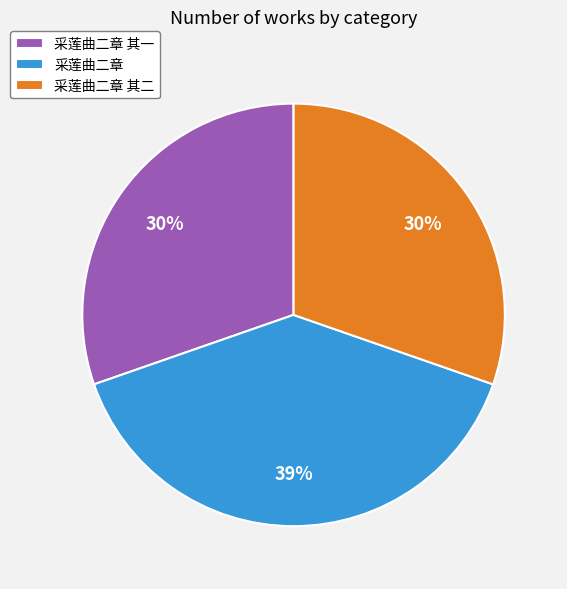

Do 采莲曲二章 and 采莲曲二章 其二 together represent more than half of the pie?

Yes